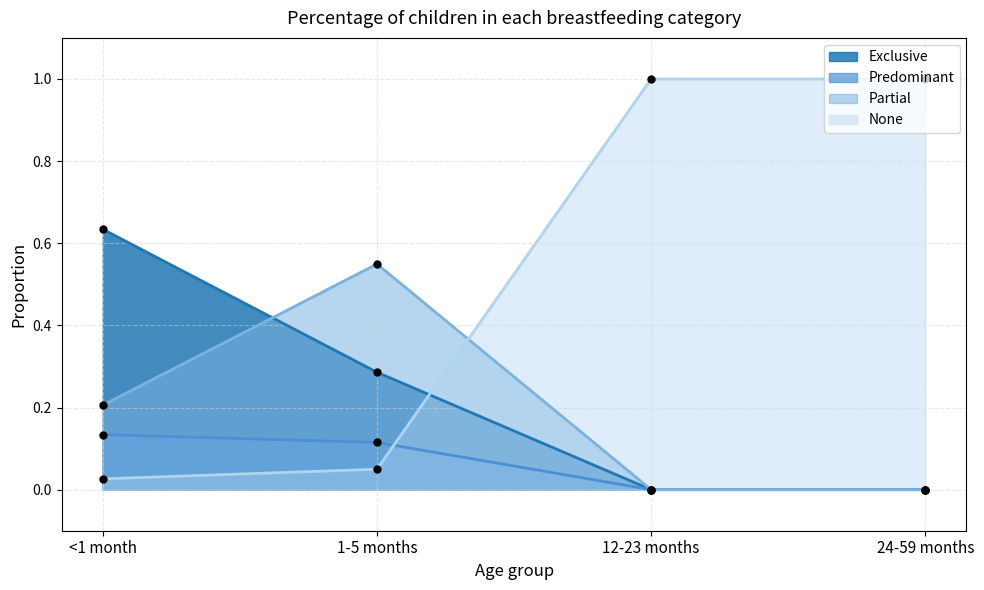

Which series reaches the minimum Y coordinate?

Exclusive